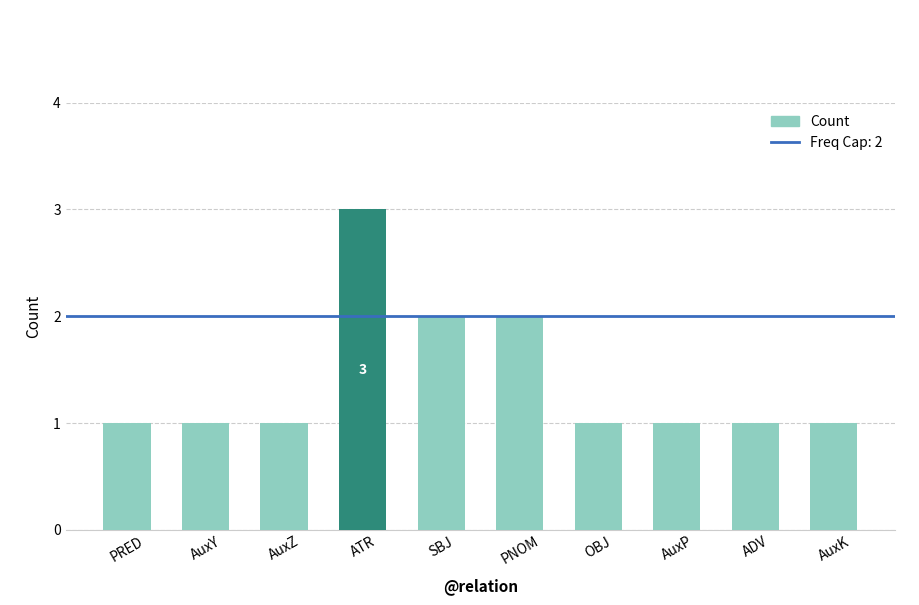

What is the sum of the values at AuxY and ADV?

2